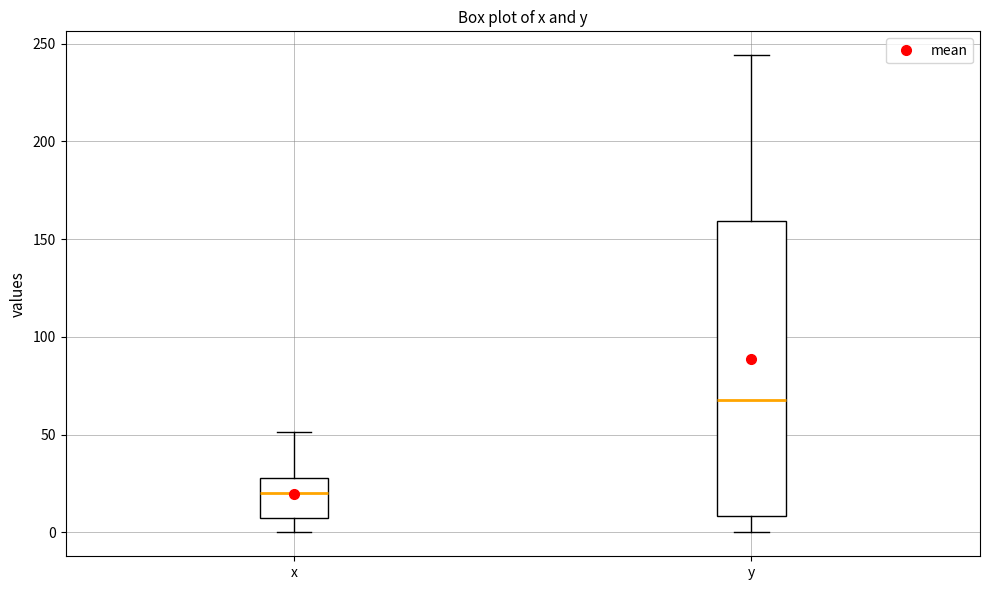

Reading left to right, transcribe this box plot: for each box, give where its median line is, the range the box spans, and where its two whiskers end, as read against the y-axis. The values are not printed on the chart, so give them approximately, as read against the axis.

x: median 20, box 5 to 30, whiskers 0 to 50
y: median 70, box 10 to 160, whiskers 0 to 245